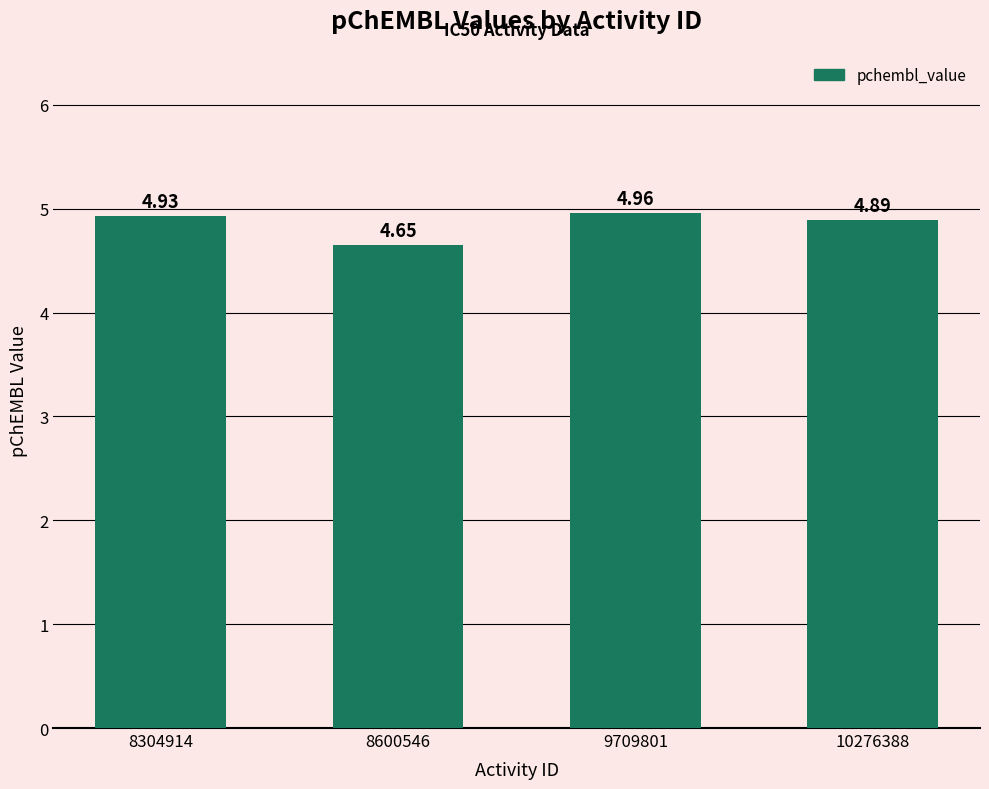

What is the sum of all values?

19.4